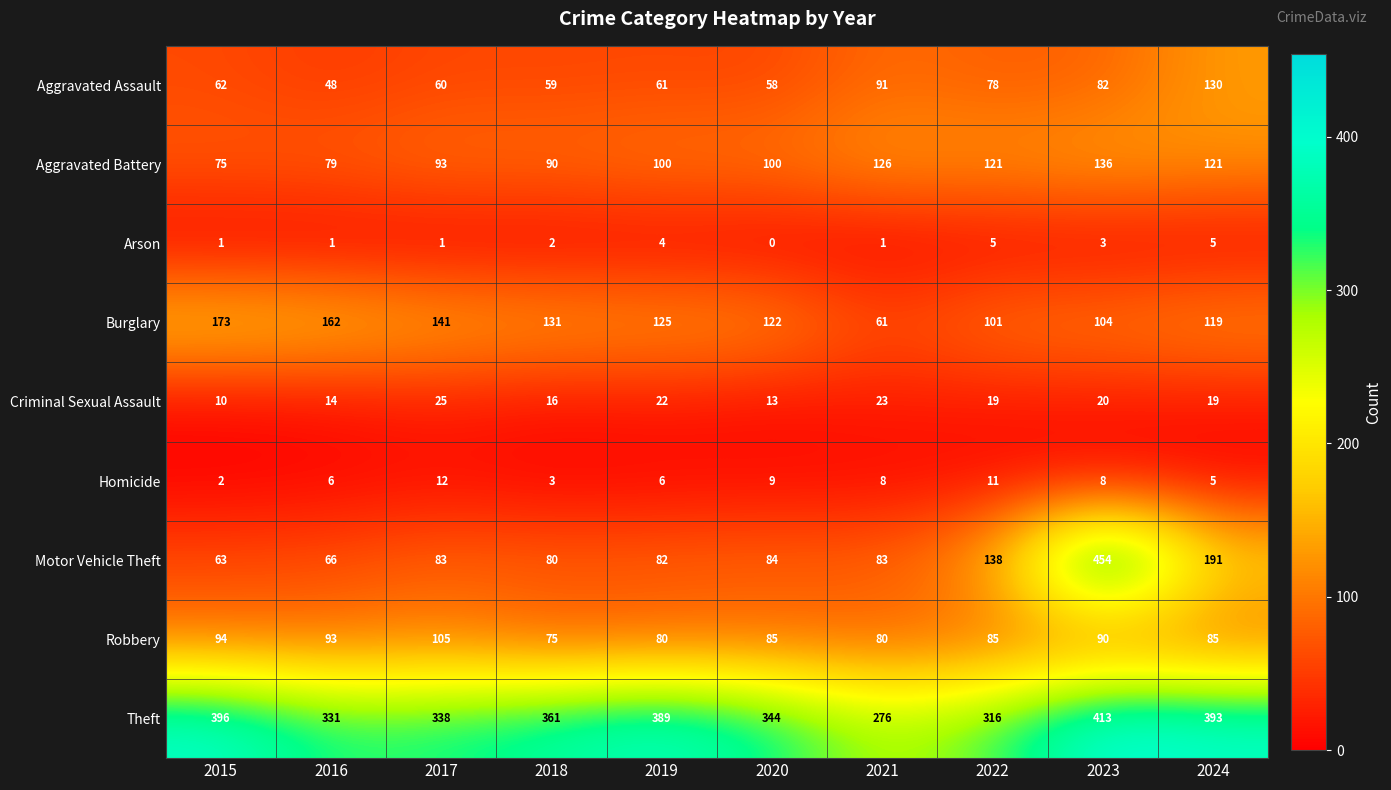

Which series has the largest total across all categories?

Theft